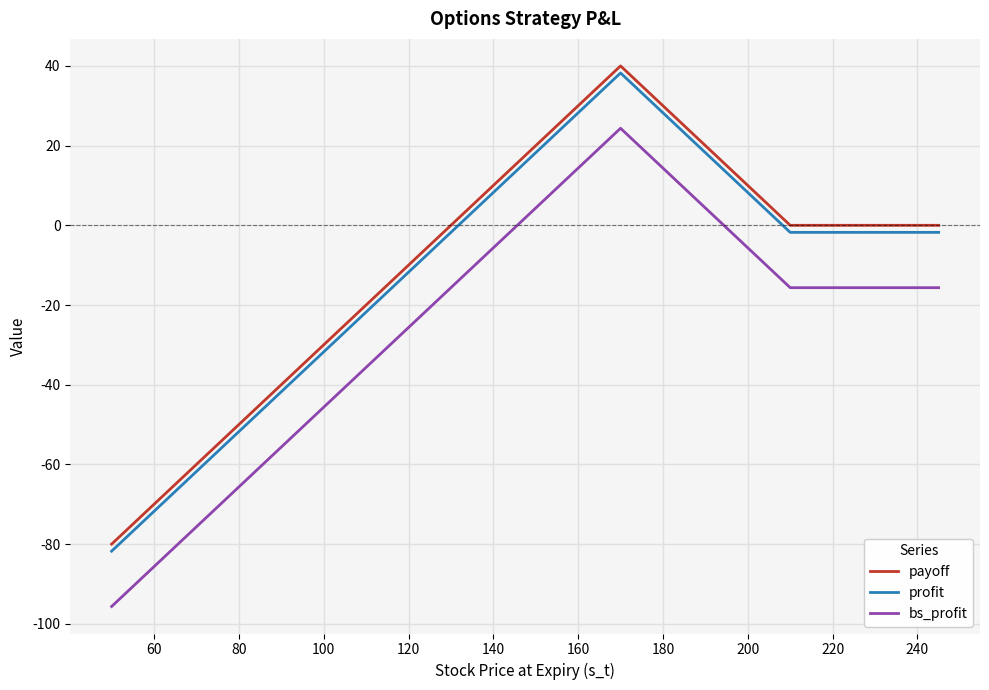

What is the difference between the maximum and minimum values in the bs_profit series?

120.0